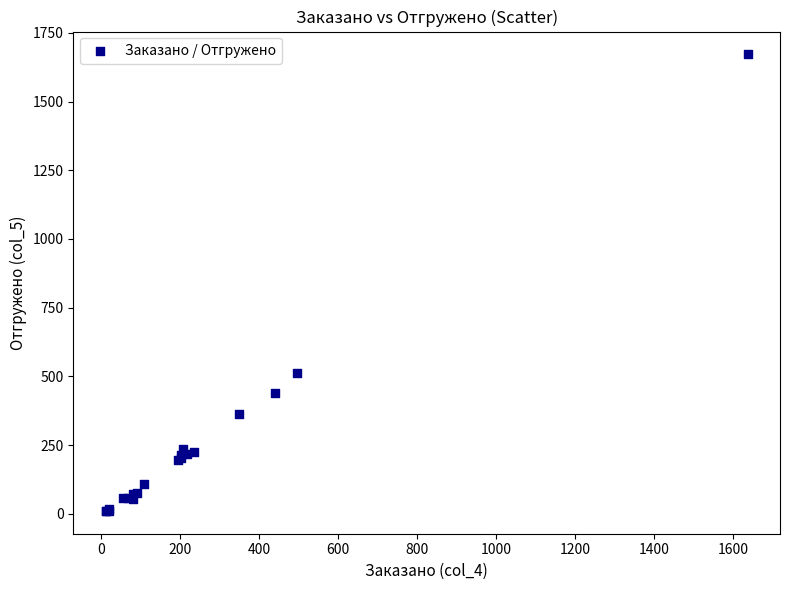

What Y value in the scatter plot is closest to 840?

511.9